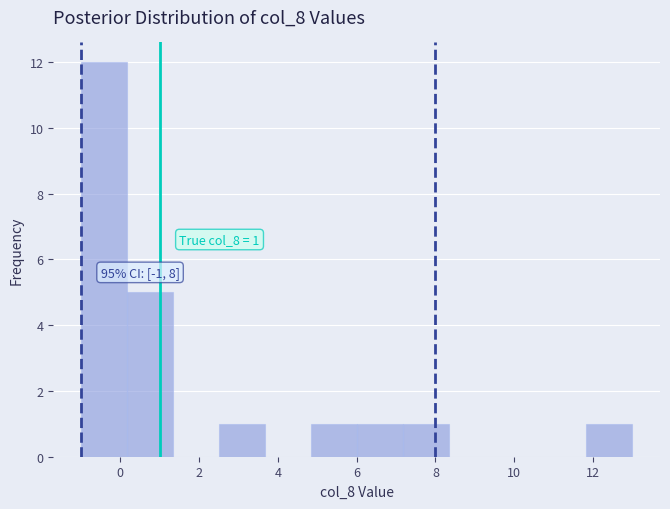

Which range on the x-axis has the tallest bar?

-1.0 to 0.2